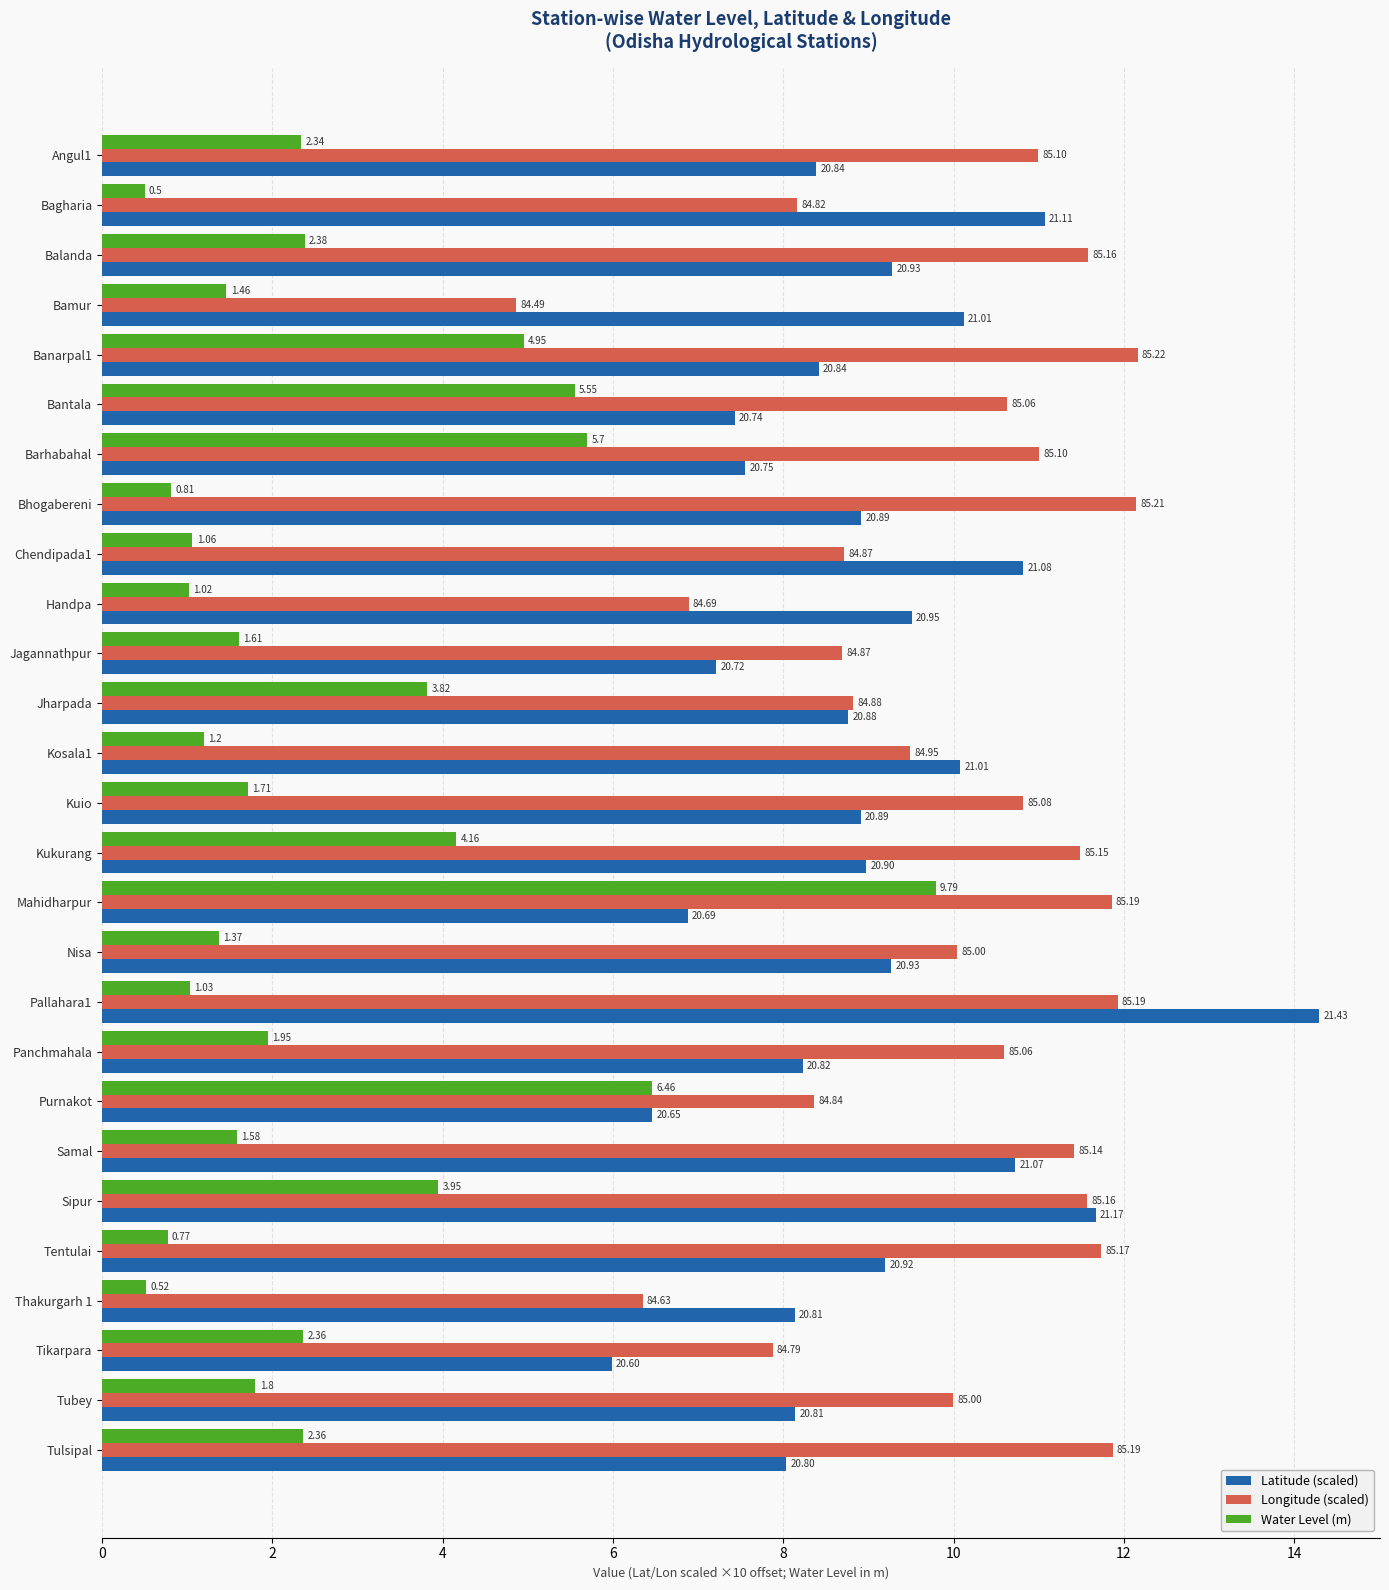

What are all the series names shown in the legend?

Latitude (scaled), Longitude (scaled), Water Level (m)